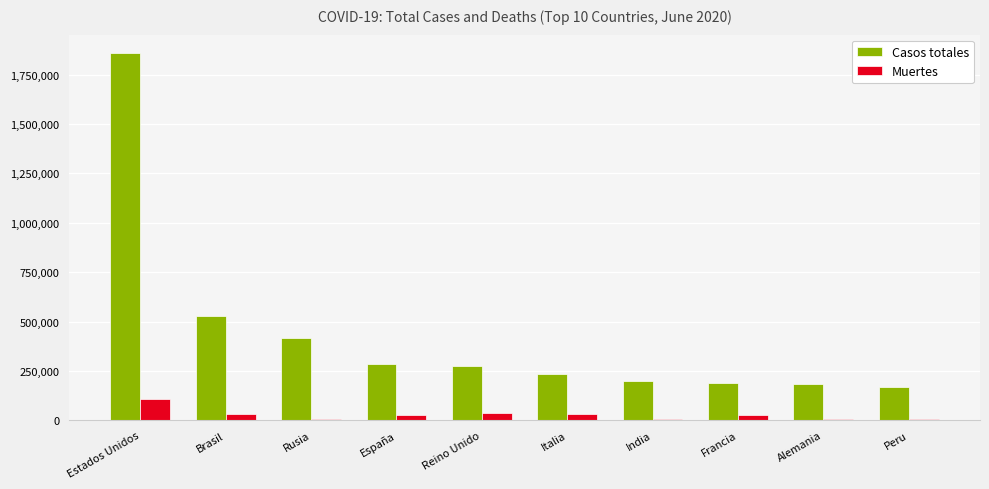

Which category has the highest value across all series?

Estados Unidos